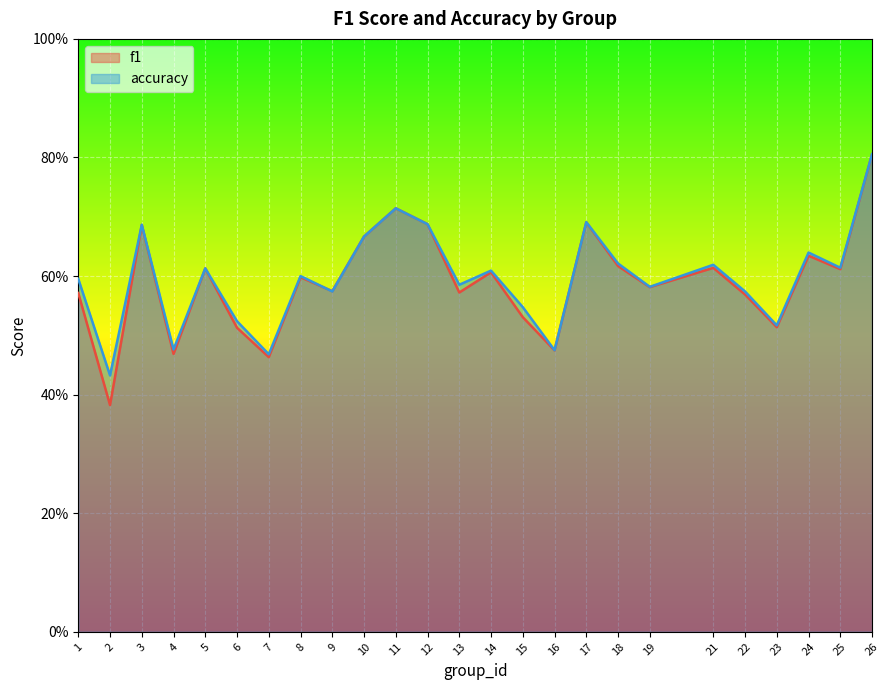

Between which two adjacent categories do accuracy and f1 first intersect?

8 and 9